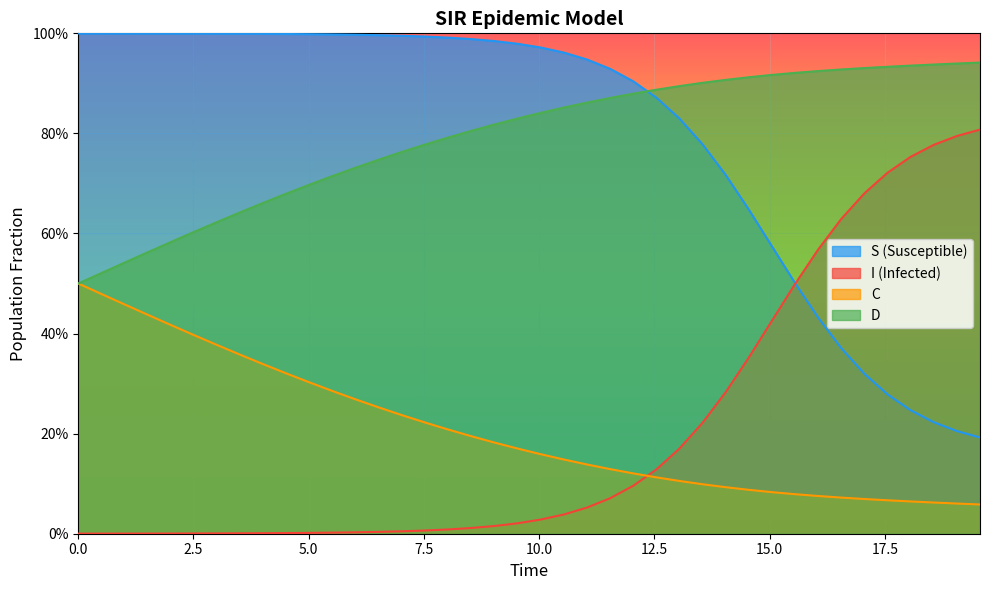

What is the value of the S point at the 38th from the left?

0.2